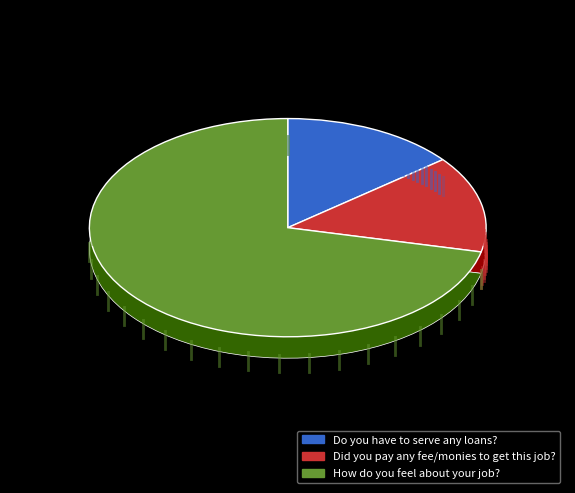

To the nearest percent, what portion does Did you pay any fee/monies to get this job? represent?

14%